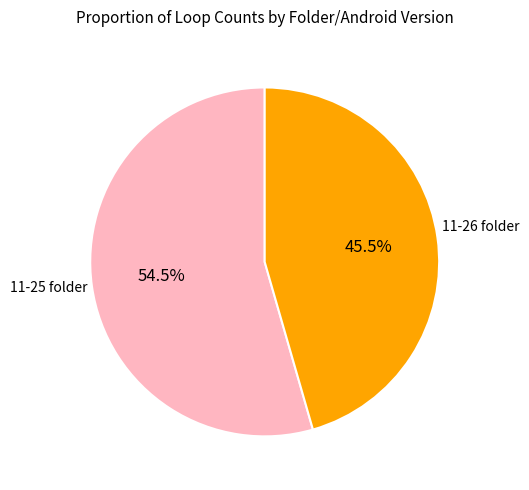

Is there any slice that represents more than half of the pie?

Yes